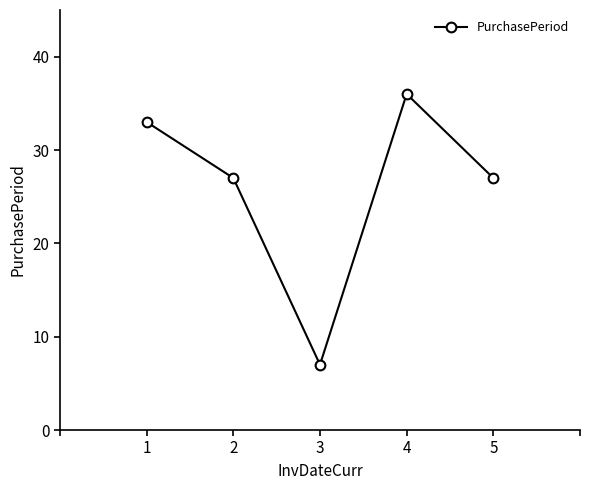

Reading right to left, transcribe all the data shown in this chart.

5=27	4=36	3=7	2=27	1=33